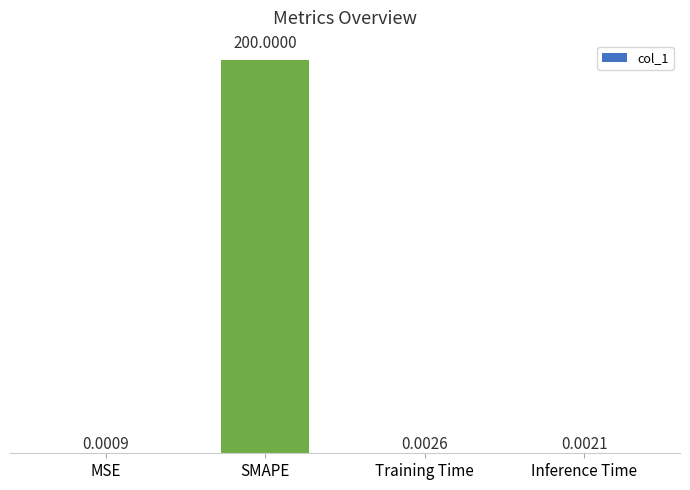

Where is the data nearest to the value 100?

Training Time